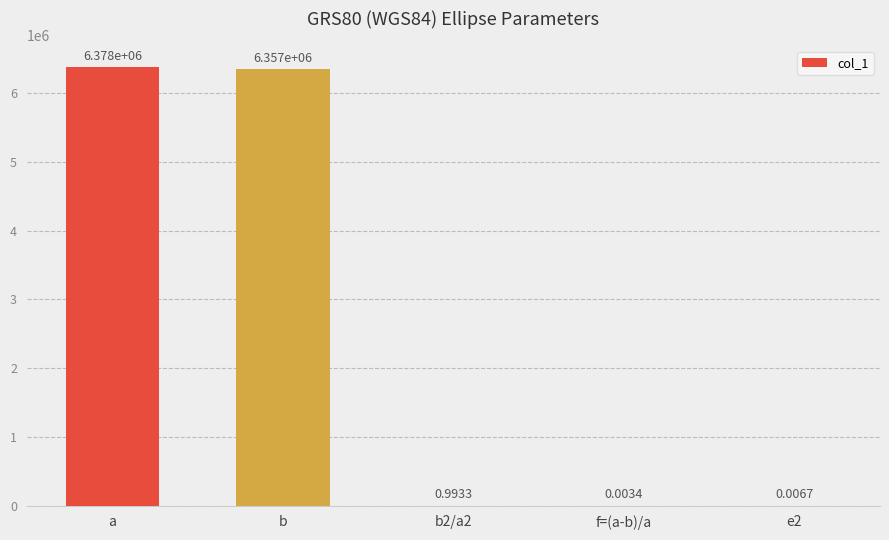

What is the change in value from b to e2?

-6356752.3